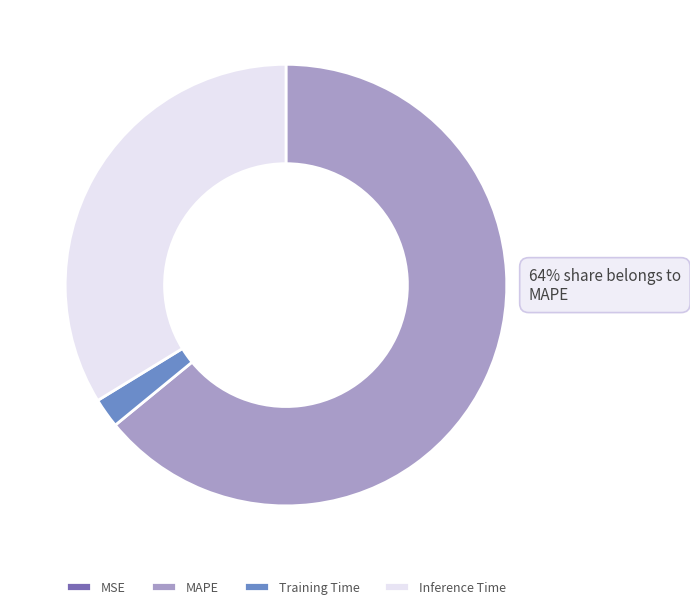

Is it true that Inference Time is 34% of the pie?

True